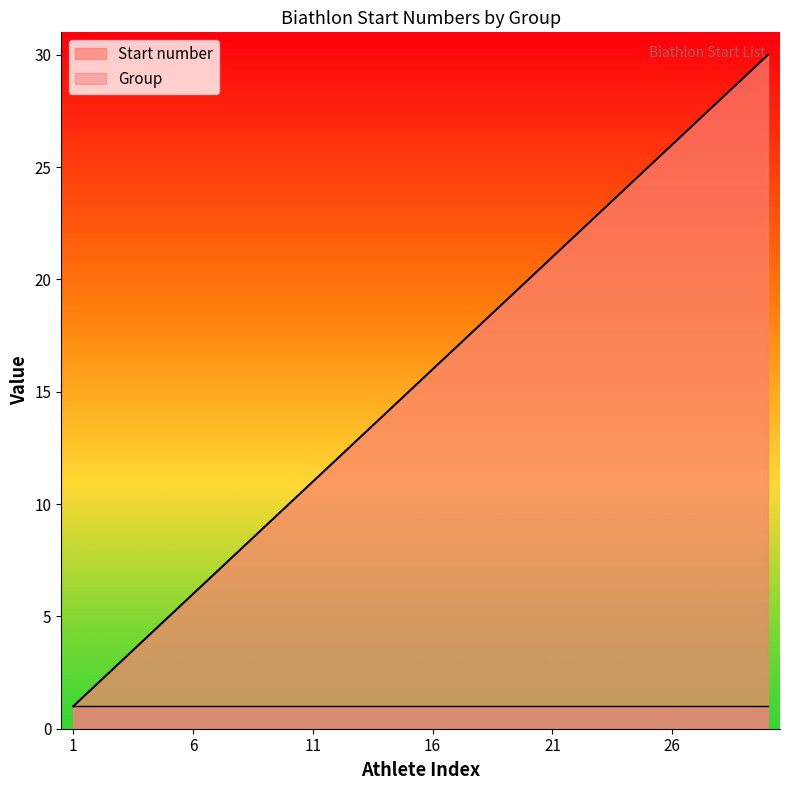

Does the chart display data point markers on the line(s)?

No